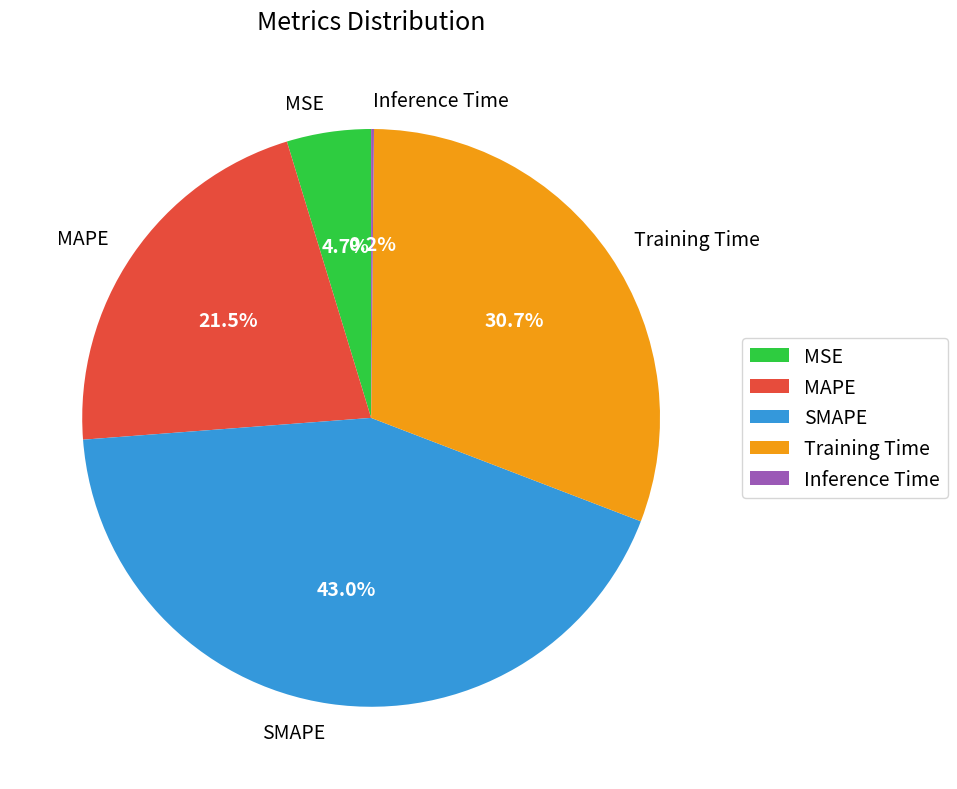

What percentage is NOT represented by SMAPE?

57.0%